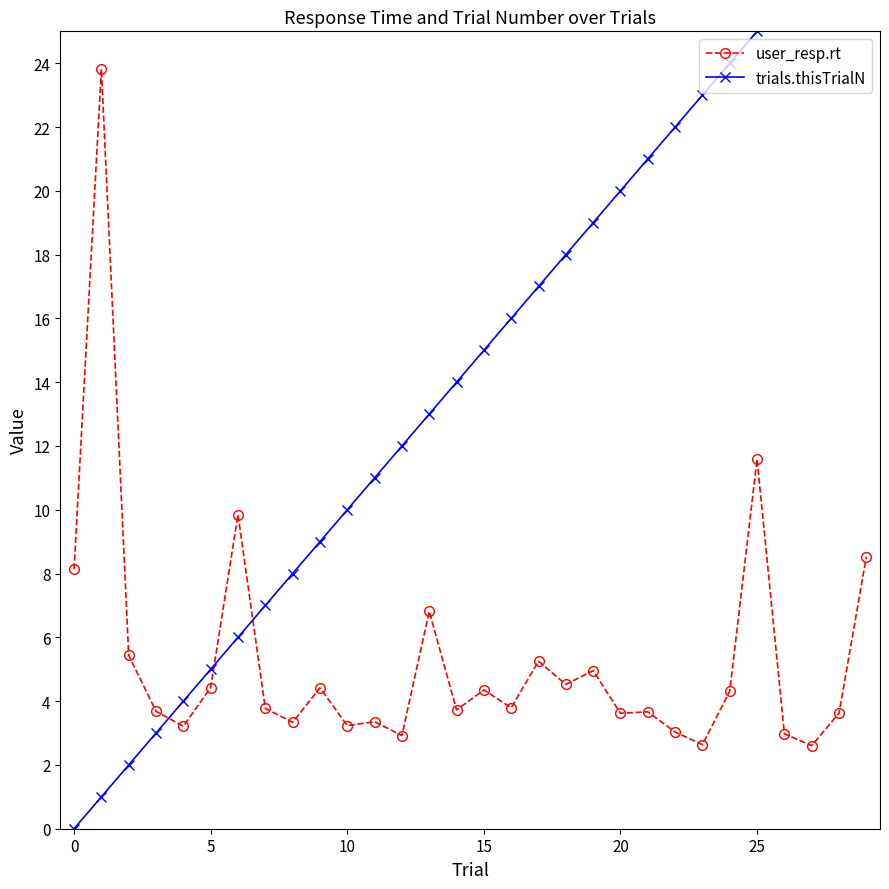

The value of user_resp.rt at 0 is 2.5. True or false?

False